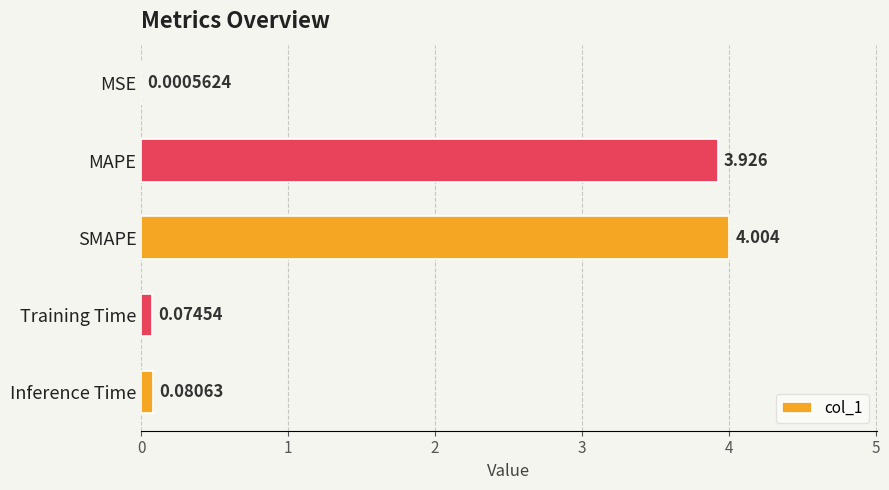

At which label is the value closest to 2?

Inference Time